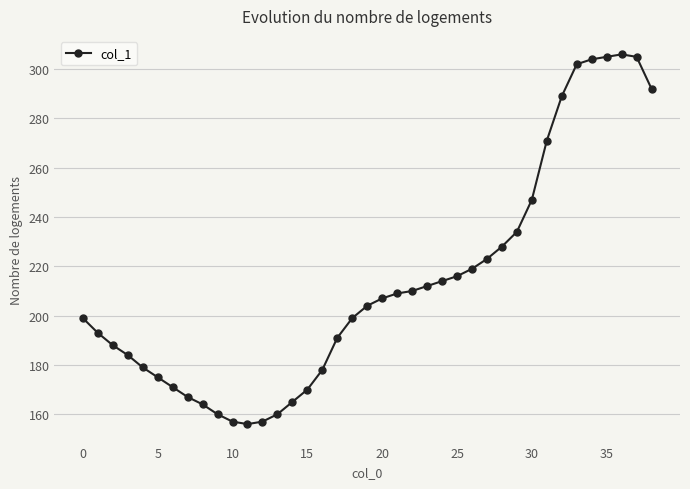

What is the sum of all values?

8310